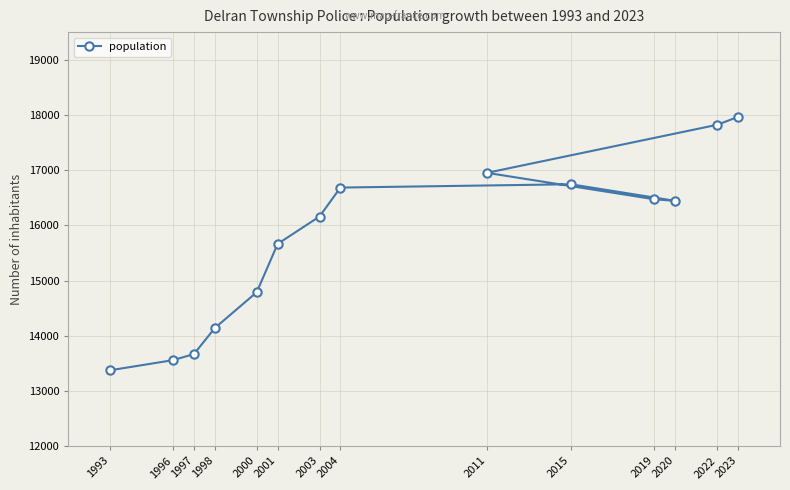

How many series are shown in this chart?

1